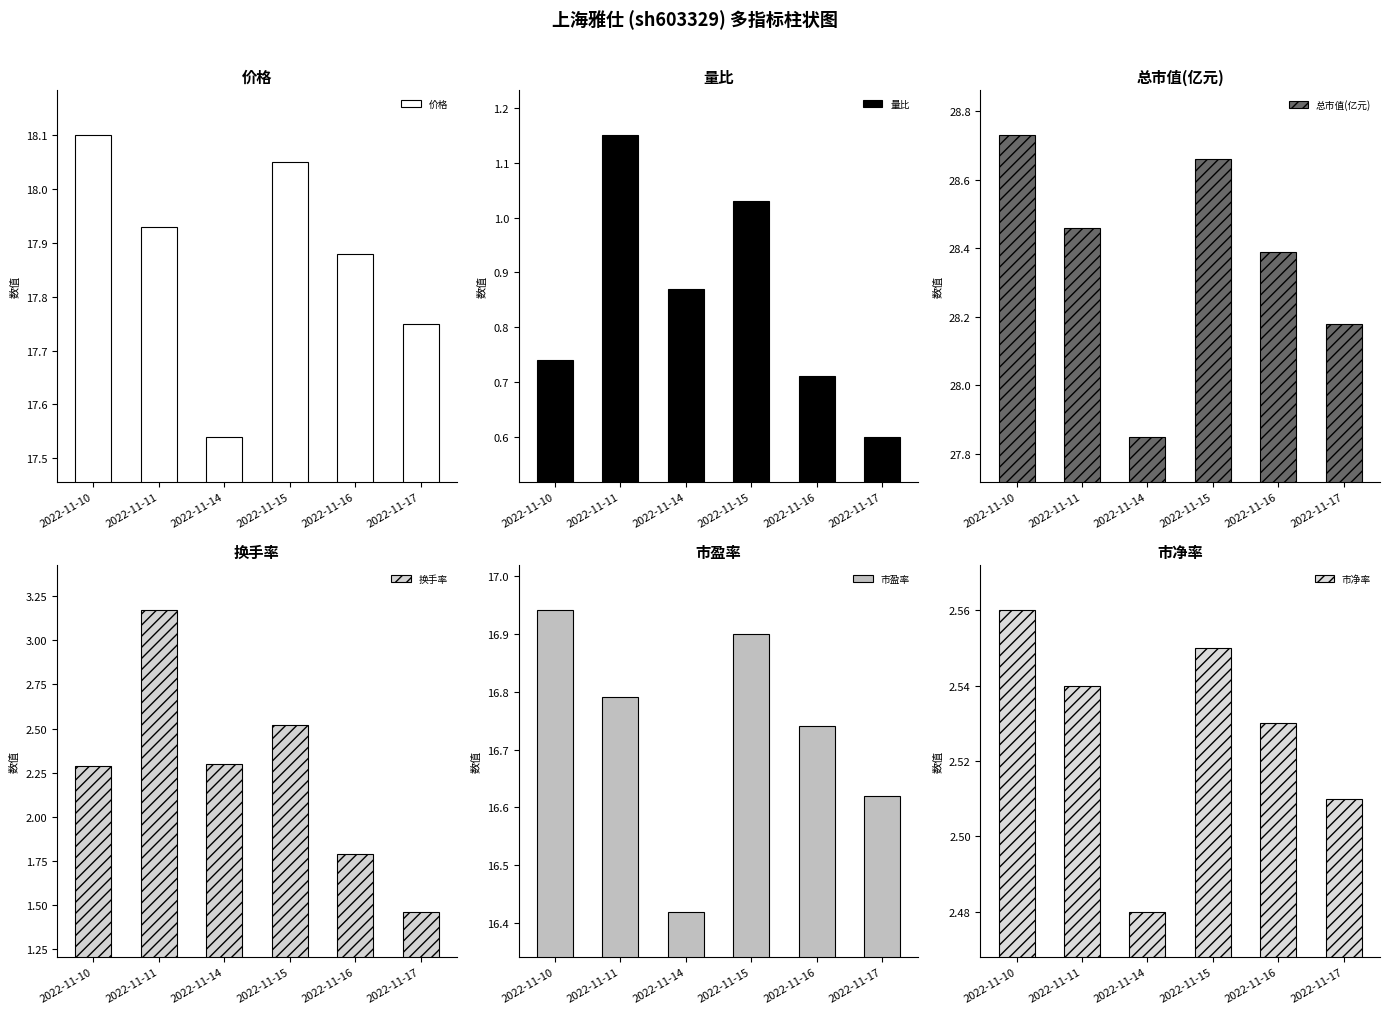

Which series has the widest spread of values?

换手率